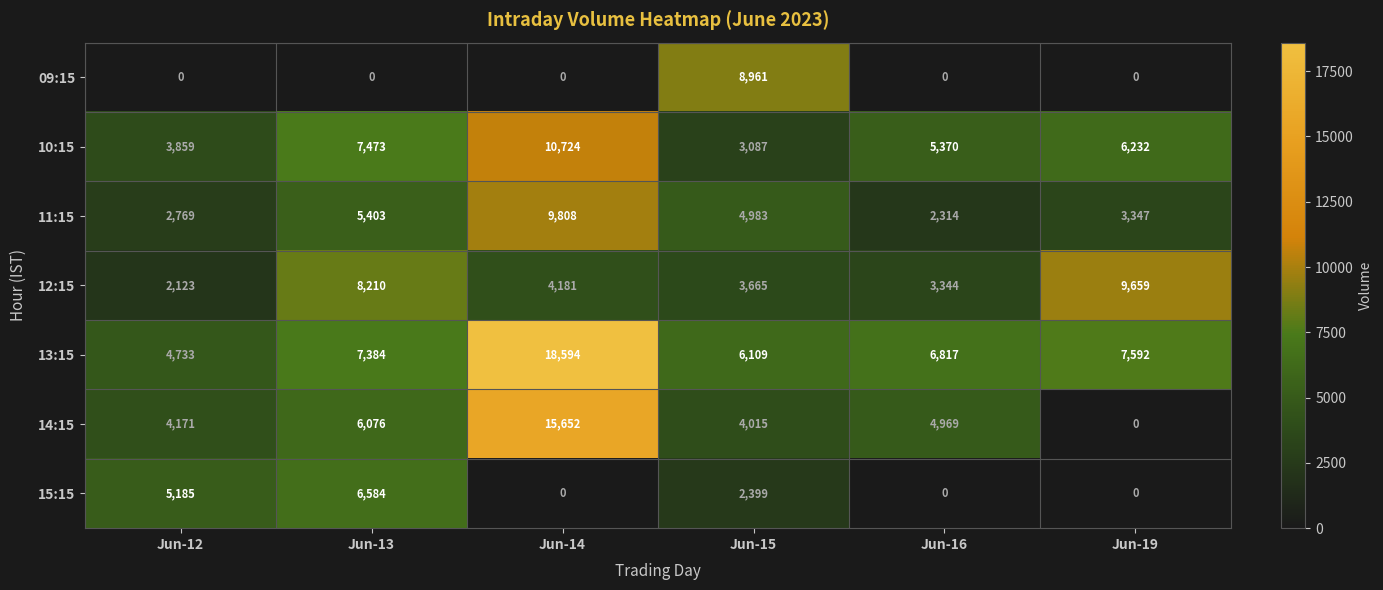

Which series has the widest spread of values?

14:15